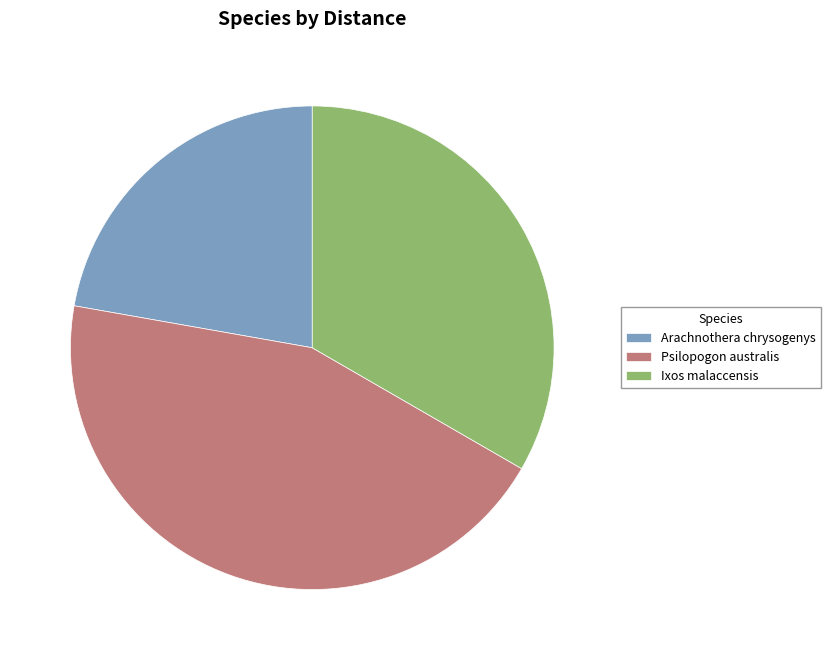

Is it true that Ixos malaccensis is 43% of the pie?

False